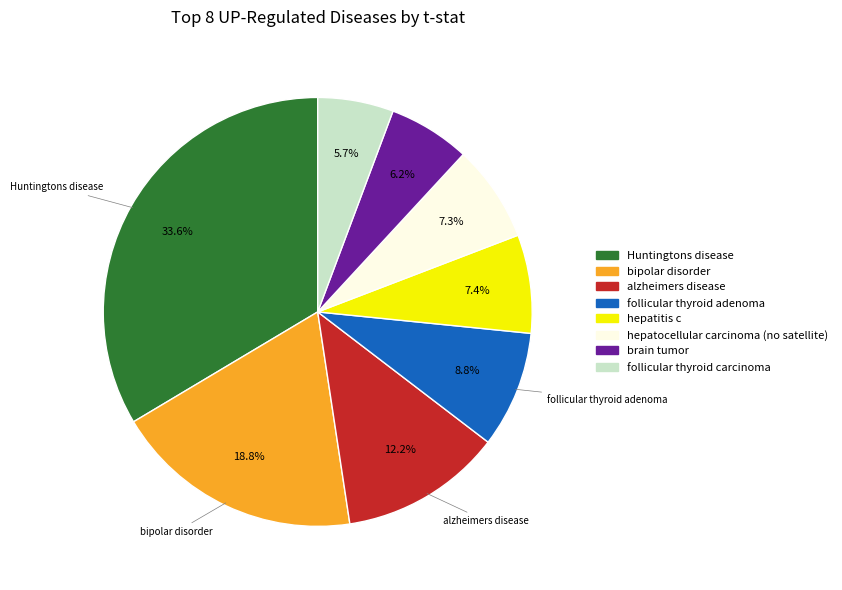

To the nearest percent, what is the combined percentage of Huntingtons disease and hepatocellular carcinoma (no satellite)?

41%